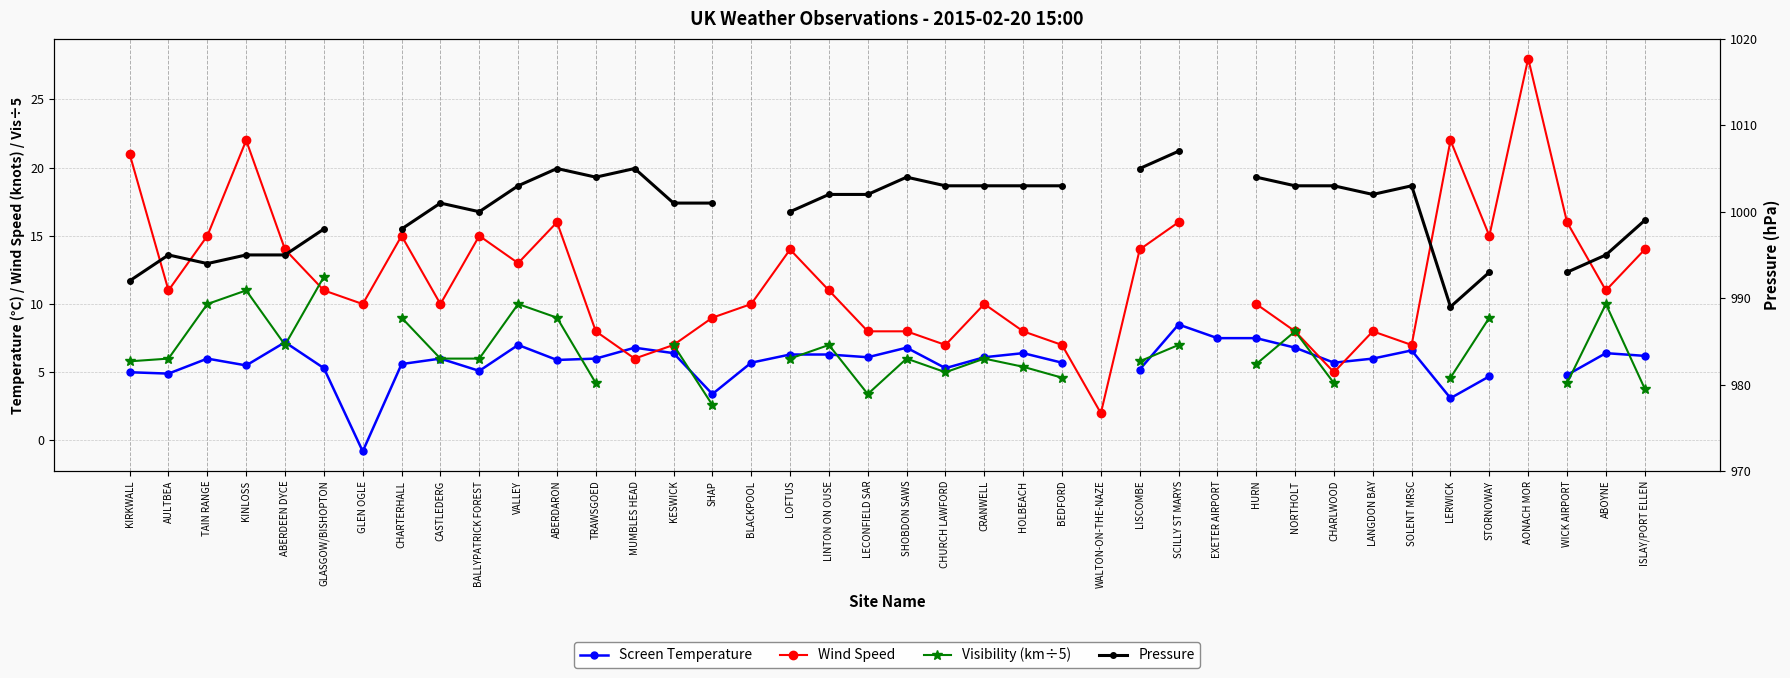

What is the value of the Wind Speed point at the 21st from the left?

8.0